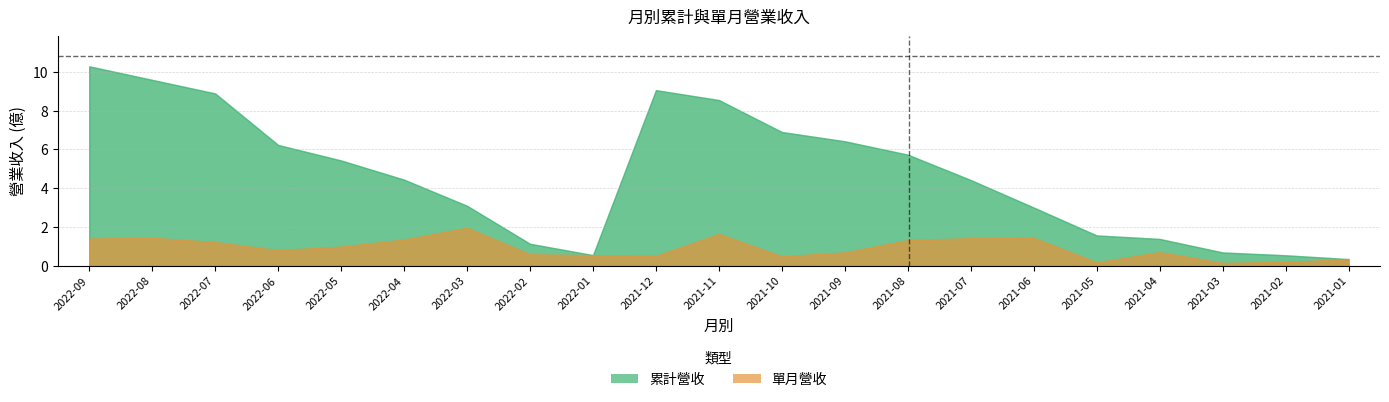

Reading left to right, extract all data points from this chart.

累計營收: 10.3	9.6	8.9	6.2	5.4	4.4	3.1	1.1	0.5	9.1	8.6	6.9	6.4	5.7	4.4	3.0	1.6	1.4	0.7	0.5	0.3
單月營收: 1.4	1.4	1.2	0.8	1.0	1.4	2.0	0.6	0.5	0.5	1.6	0.5	0.7	1.3	1.4	1.4	0.2	0.7	0.1	0.2	0.3